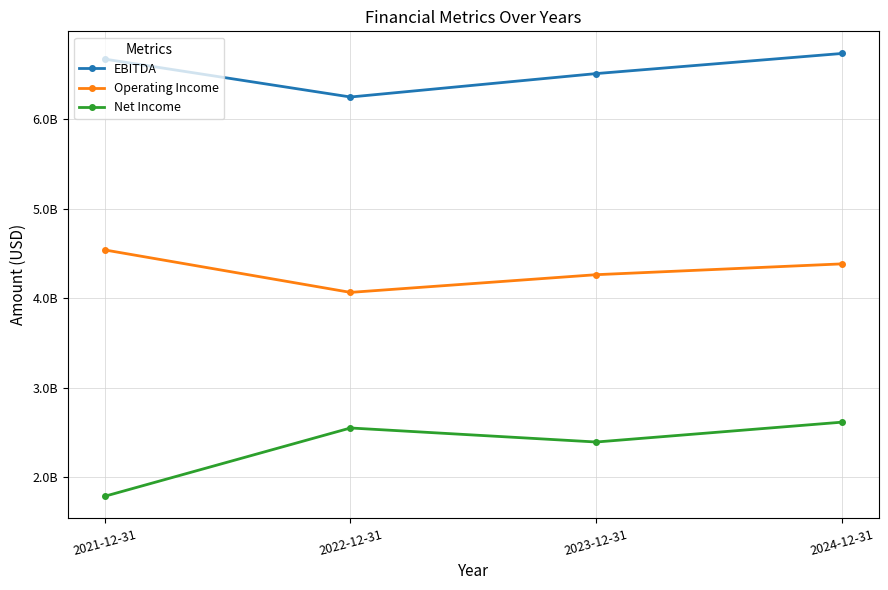

At which category does Net Income reach its first local peak?

2022-12-31